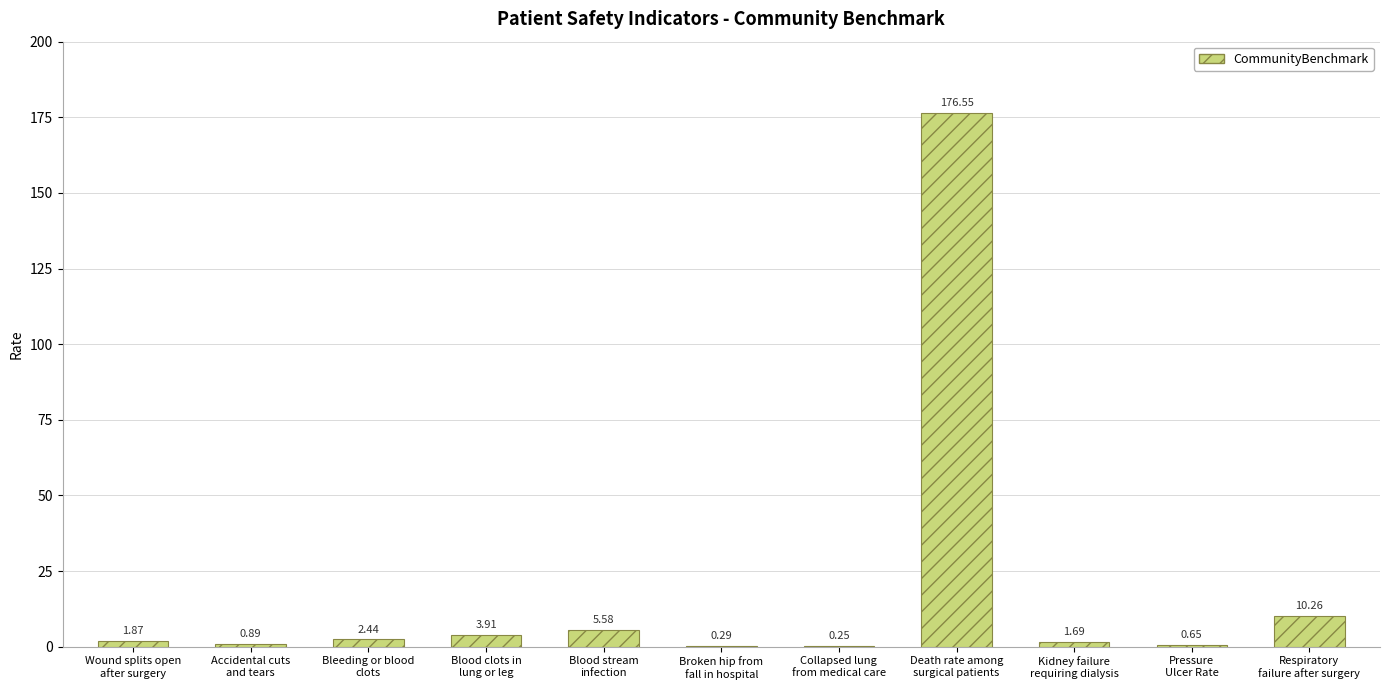

Are the bars horizontal?

No